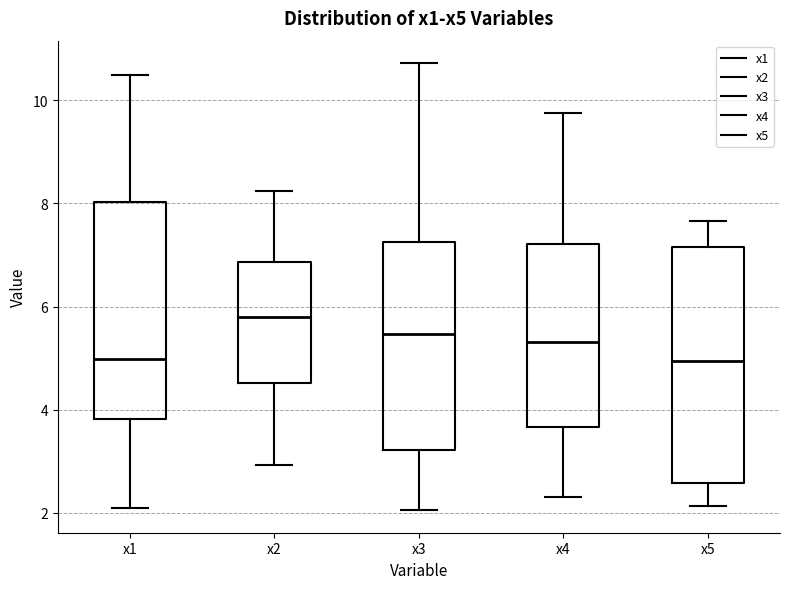

Which box has the highest median line?

x2